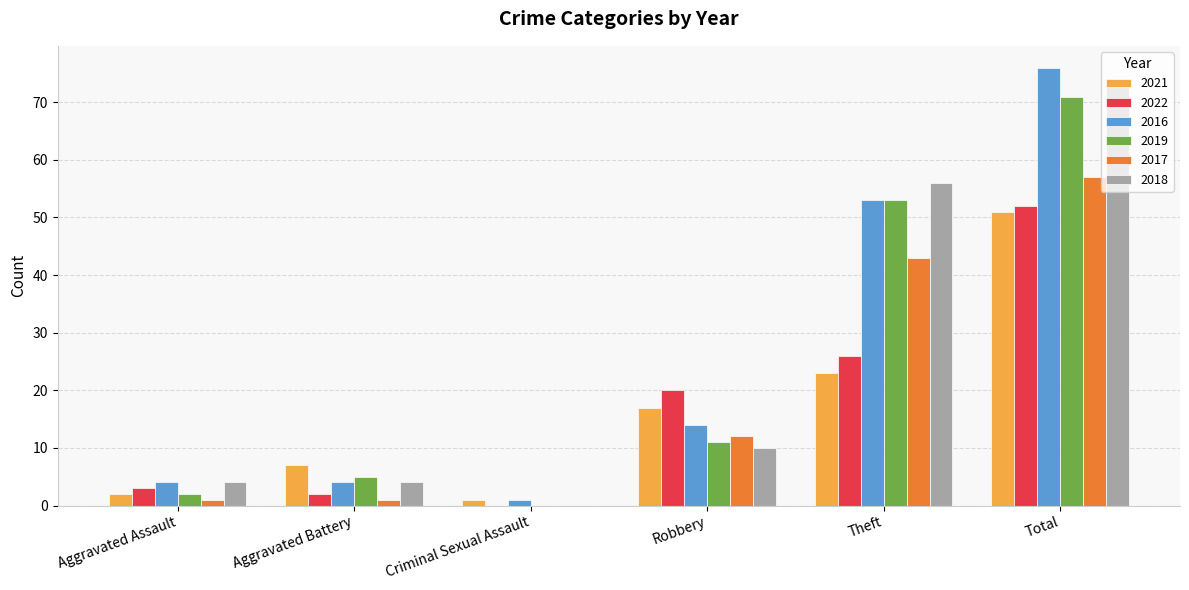

Count the number of categories in the chart.

6